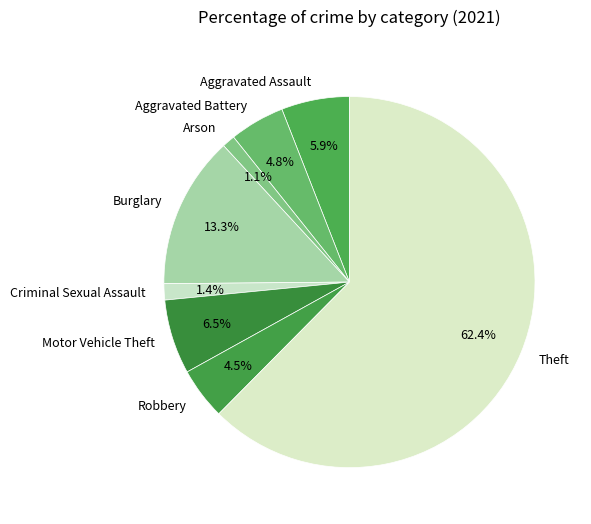

True or false: Criminal Sexual Assault accounts for 1% of the total.

True